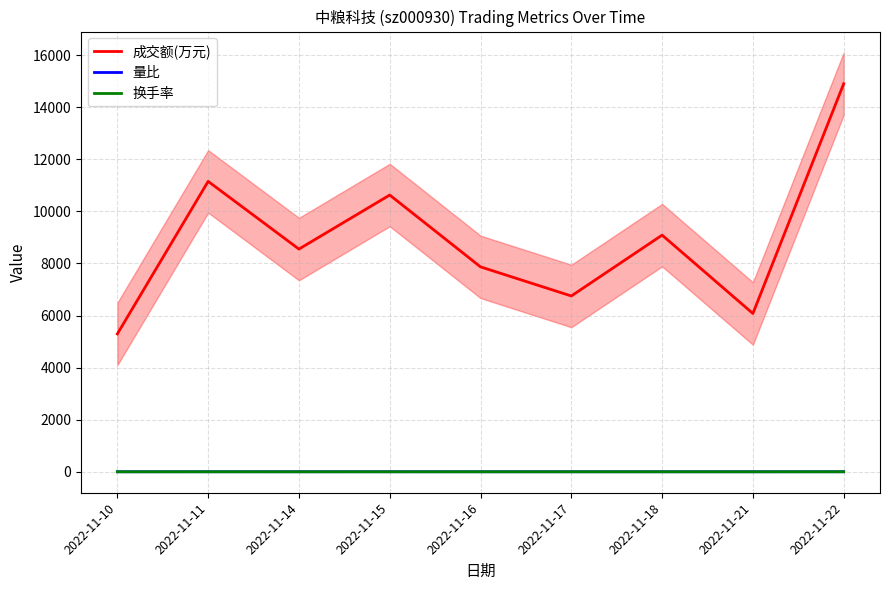

What is the average value of the 换手率 series?

0.6